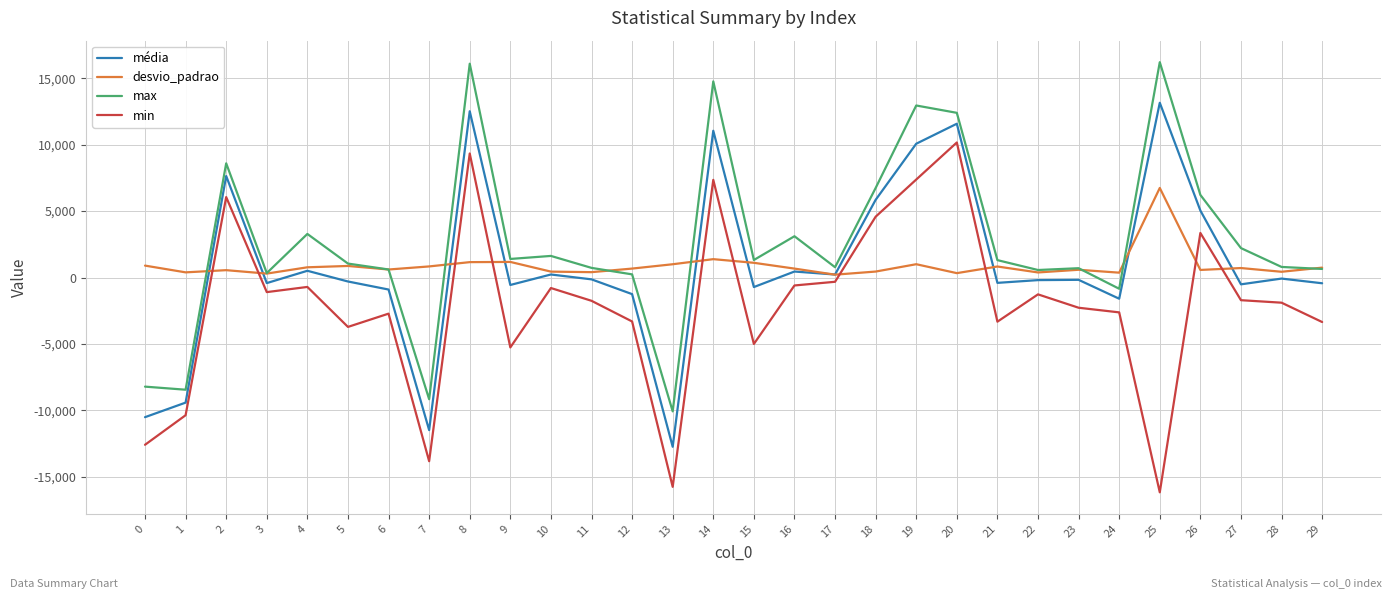

What is the difference between the maximum and minimum values in the desvio_padrao series?

6525.2